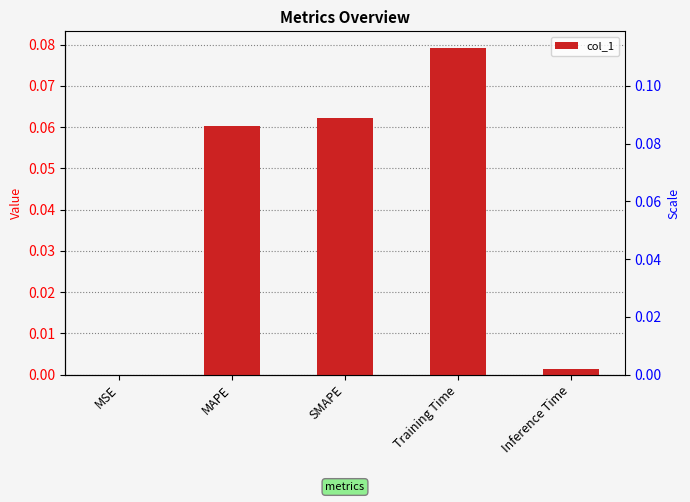

True or false: the data shows 0.0 at MAPE.

False